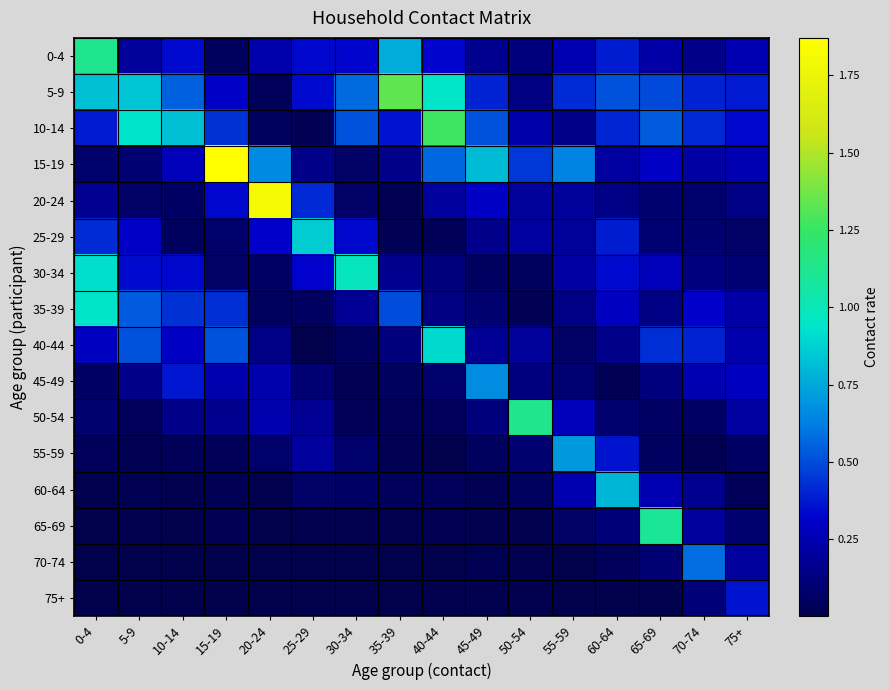

Reading left to right, transcribe all the data shown in this chart.

0-4: 0-4=1.1	5-9=0.2	10-14=0.3	15-19=0.0	20-24=0.2	25-29=0.3	30-34=0.3	35-39=0.8	40-44=0.3	45-49=0.2	50-54=0.1	55-59=0.3	60-64=0.4	65-69=0.2	70-74=0.2	75+=0.3
5-9: 0-4=0.8	5-9=0.8	10-14=0.6	15-19=0.3	20-24=0.0	25-29=0.3	30-34=0.6	35-39=1.3	40-44=0.9	45-49=0.4	50-54=0.1	55-59=0.4	60-64=0.5	65-69=0.5	70-74=0.4	75+=0.4
10-14: 0-4=0.4	5-9=0.9	10-14=0.8	15-19=0.4	20-24=0.1	25-29=0.0	30-34=0.5	35-39=0.4	40-44=1.3	45-49=0.5	50-54=0.2	55-59=0.2	60-64=0.4	65-69=0.5	70-74=0.4	75+=0.3
15-19: 0-4=0.1	5-9=0.1	10-14=0.3	15-19=1.9	20-24=0.7	25-29=0.1	30-34=0.1	35-39=0.2	40-44=0.6	45-49=0.8	50-54=0.4	55-59=0.6	60-64=0.2	65-69=0.3	70-74=0.2	75+=0.3
20-24: 0-4=0.2	5-9=0.1	10-14=0.1	15-19=0.3	20-24=1.8	25-29=0.4	30-34=0.1	35-39=0.0	40-44=0.2	45-49=0.3	50-54=0.2	55-59=0.2	60-64=0.1	65-69=0.1	70-74=0.1	75+=0.1
25-29: 0-4=0.4	5-9=0.3	10-14=0.1	15-19=0.1	20-24=0.3	25-29=0.9	30-34=0.3	35-39=0.0	40-44=0.0	45-49=0.2	50-54=0.2	55-59=0.2	60-64=0.4	65-69=0.1	70-74=0.1	75+=0.1
30-34: 0-4=0.9	5-9=0.3	10-14=0.3	15-19=0.1	20-24=0.1	25-29=0.3	30-34=1.0	35-39=0.2	40-44=0.1	45-49=0.1	50-54=0.1	55-59=0.2	60-64=0.3	65-69=0.3	70-74=0.1	75+=0.1
35-39: 0-4=0.9	5-9=0.5	10-14=0.4	15-19=0.4	20-24=0.1	25-29=0.1	30-34=0.2	35-39=0.5	40-44=0.1	45-49=0.1	50-54=0.0	55-59=0.1	60-64=0.3	65-69=0.1	70-74=0.3	75+=0.2
40-44: 0-4=0.3	5-9=0.5	10-14=0.3	15-19=0.5	20-24=0.1	25-29=0.0	30-34=0.0	35-39=0.1	40-44=0.9	45-49=0.2	50-54=0.2	55-59=0.1	60-64=0.2	65-69=0.4	70-74=0.4	75+=0.2
45-49: 0-4=0.1	5-9=0.2	10-14=0.4	15-19=0.2	20-24=0.2	25-29=0.1	30-34=0.0	35-39=0.0	40-44=0.1	45-49=0.7	50-54=0.1	55-59=0.1	60-64=0.0	65-69=0.1	70-74=0.3	75+=0.3
50-54: 0-4=0.1	5-9=0.0	10-14=0.2	15-19=0.2	20-24=0.2	25-29=0.2	30-34=0.0	35-39=0.0	40-44=0.0	45-49=0.1	50-54=1.1	55-59=0.3	60-64=0.1	65-69=0.1	70-74=0.1	75+=0.2
55-59: 0-4=0.0	5-9=0.0	10-14=0.0	15-19=0.0	20-24=0.1	25-29=0.2	30-34=0.1	35-39=0.0	40-44=0.0	45-49=0.0	50-54=0.1	55-59=0.7	60-64=0.4	65-69=0.1	70-74=0.0	75+=0.1
60-64: 0-4=0.0	5-9=0.0	10-14=0.0	15-19=0.0	20-24=0.0	25-29=0.1	30-34=0.1	35-39=0.0	40-44=0.0	45-49=0.0	50-54=0.1	55-59=0.2	60-64=0.8	65-69=0.3	70-74=0.2	75+=0.0
65-69: 0-4=0.0	5-9=0.0	10-14=0.0	15-19=0.0	20-24=0.0	25-29=0.0	30-34=0.0	35-39=0.0	40-44=0.0	45-49=0.0	50-54=0.0	55-59=0.1	60-64=0.1	65-69=1.1	70-74=0.2	75+=0.1
70-74: 0-4=0.0	5-9=0.0	10-14=0.0	15-19=0.0	20-24=0.0	25-29=0.0	30-34=0.0	35-39=0.0	40-44=0.0	45-49=0.0	50-54=0.0	55-59=0.0	60-64=0.0	65-69=0.1	70-74=0.6	75+=0.2
75+: 0-4=0.0	5-9=0.0	10-14=0.0	15-19=0.0	20-24=0.0	25-29=0.0	30-34=0.0	35-39=0.0	40-44=0.0	45-49=0.0	50-54=0.0	55-59=0.0	60-64=0.0	65-69=0.0	70-74=0.1	75+=0.4